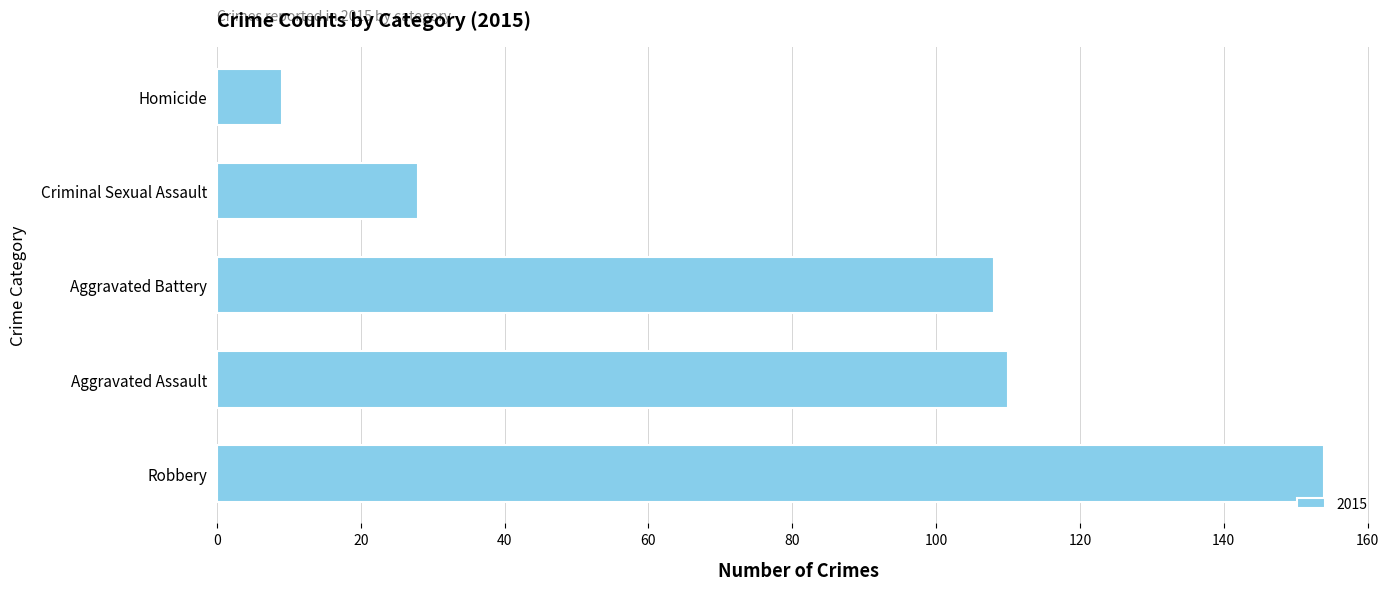

True or false: the data shows 108 at Aggravated Battery.

True